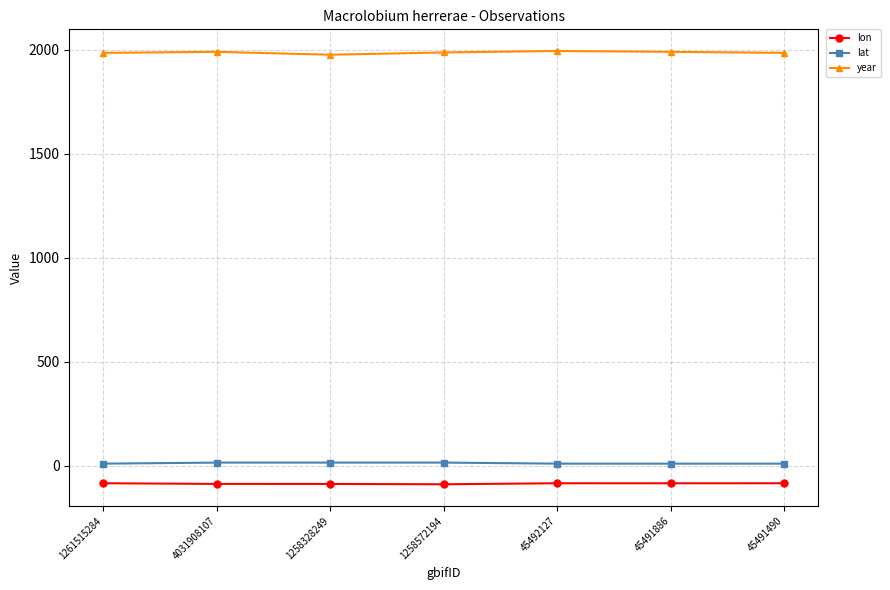

Which series has the largest total across all categories?

year